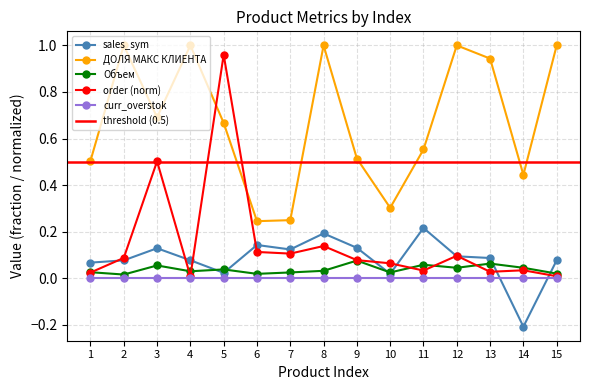

What is the average value of the order (norm) series?

0.2